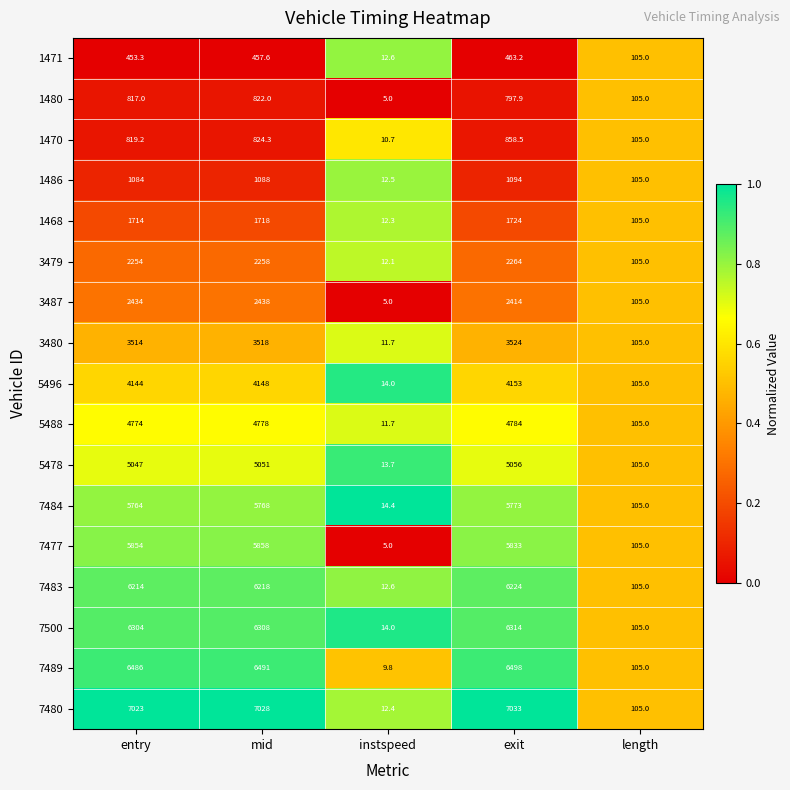

At which label does 7477 first exceed 5833?

entry